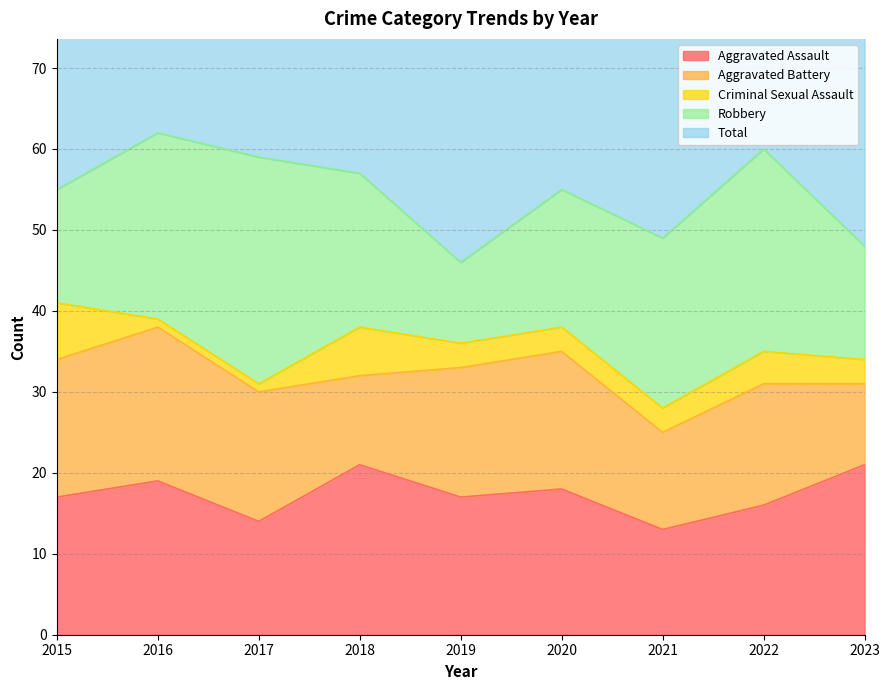

How many intersections are there between Aggravated Assault and Aggravated Battery?

1